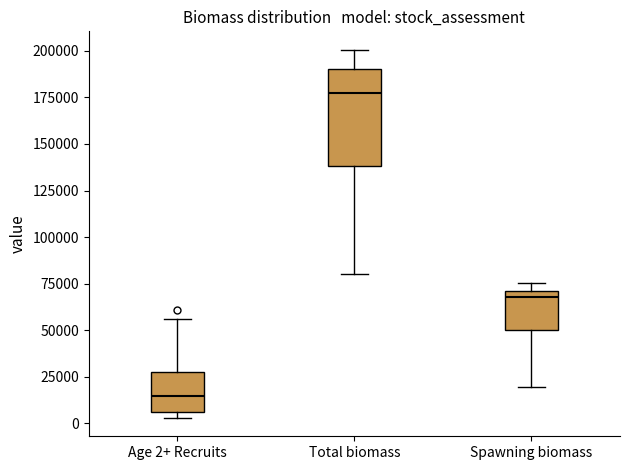

Which box has the lowest median line?

Age 2+ Recruits